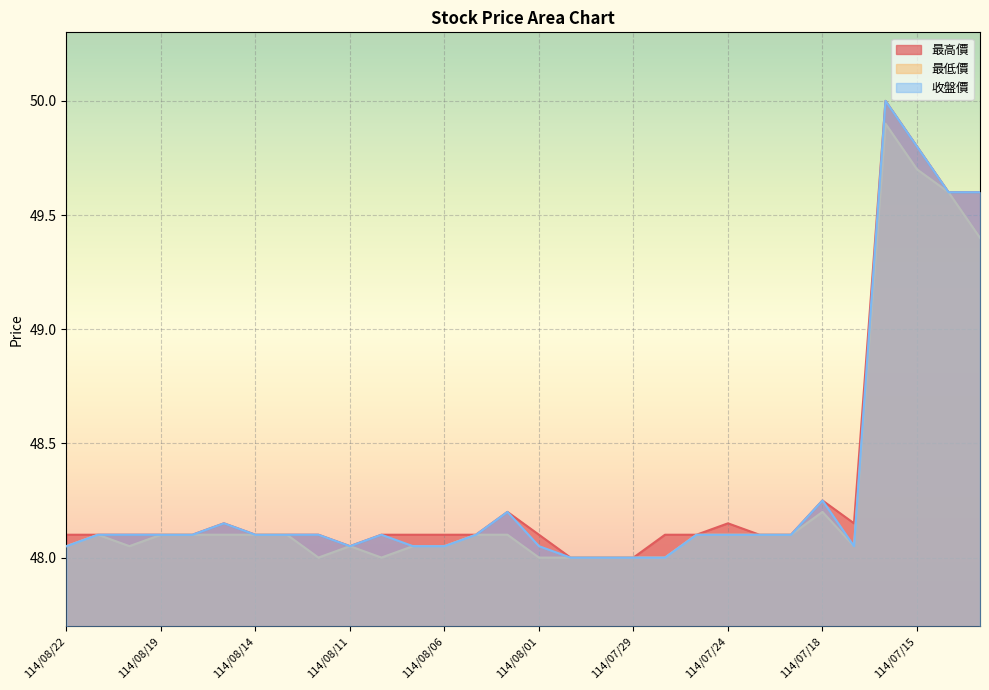

Which series has the largest range (max minus min)?

最高價